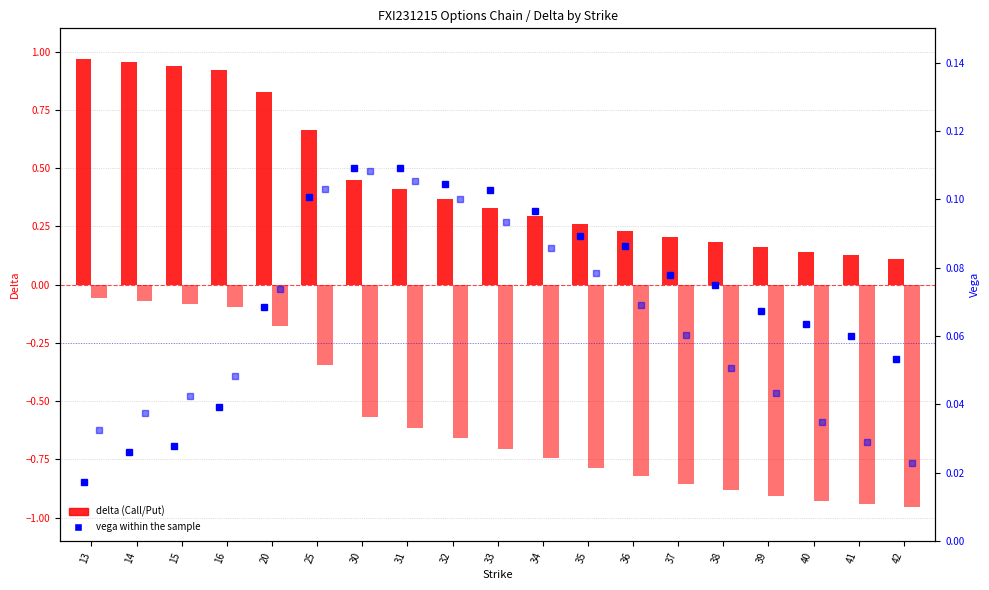

What is the maximum value shown in the chart?

1.0